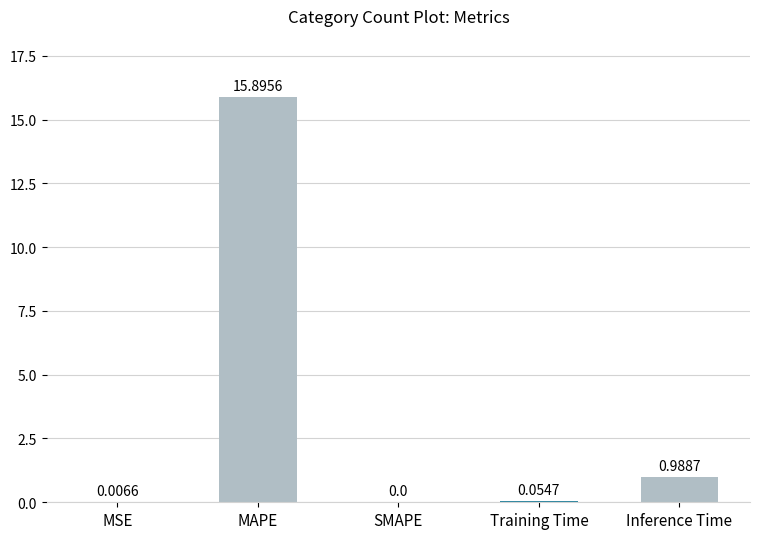

What is the sum of the values at MSE and MAPE?

15.9